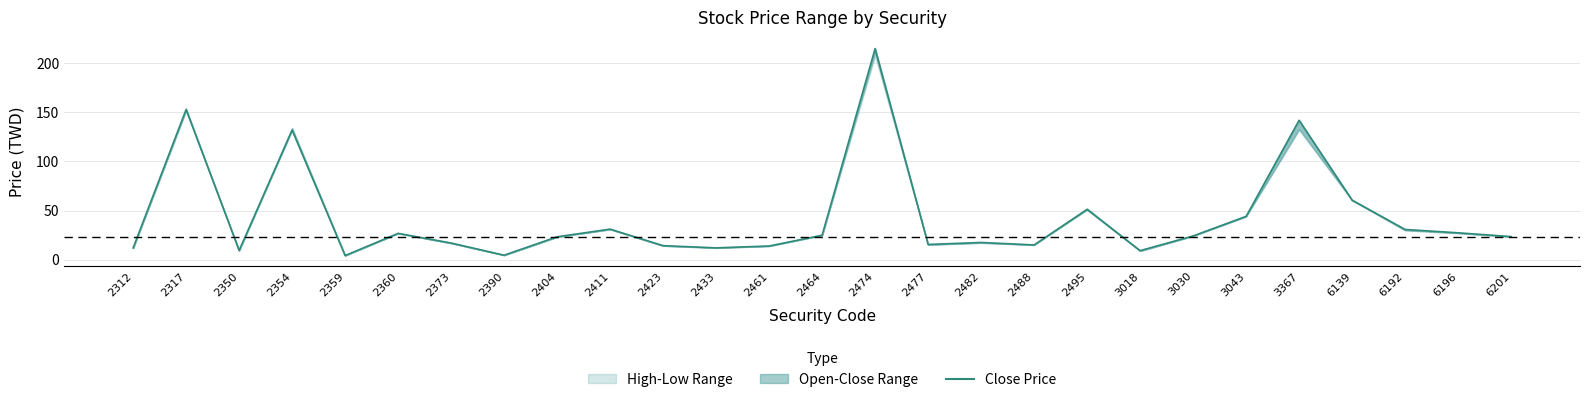

What is the value of the 20th point from the left?

9.2